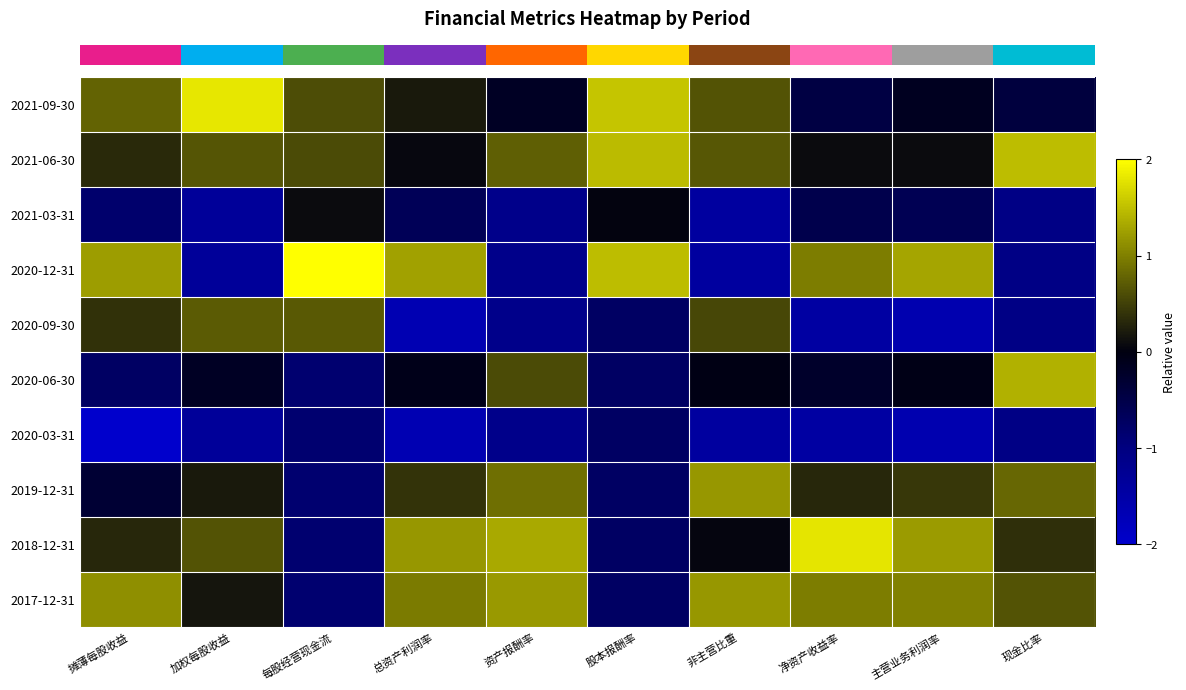

Between 主营业务利润率 and 摊薄每股收益, which is larger?

摊薄每股收益